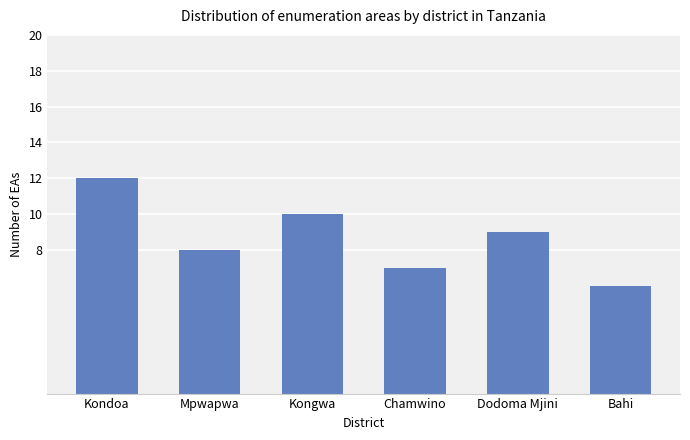

How many series are shown in this chart?

1